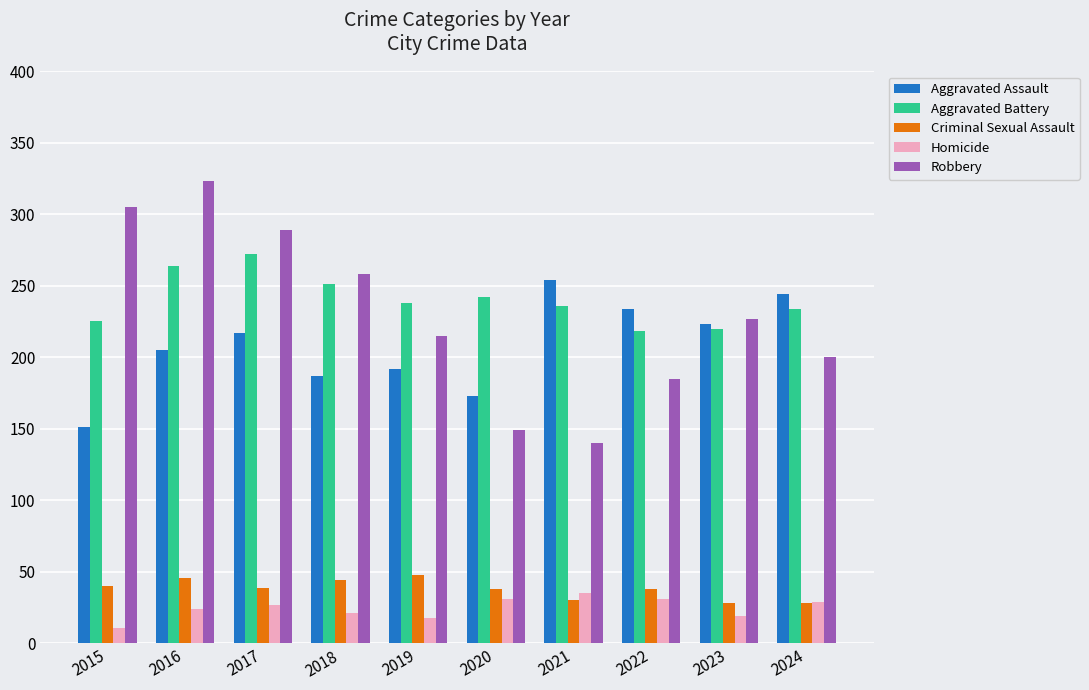

What is the maximum value shown in the chart?

323